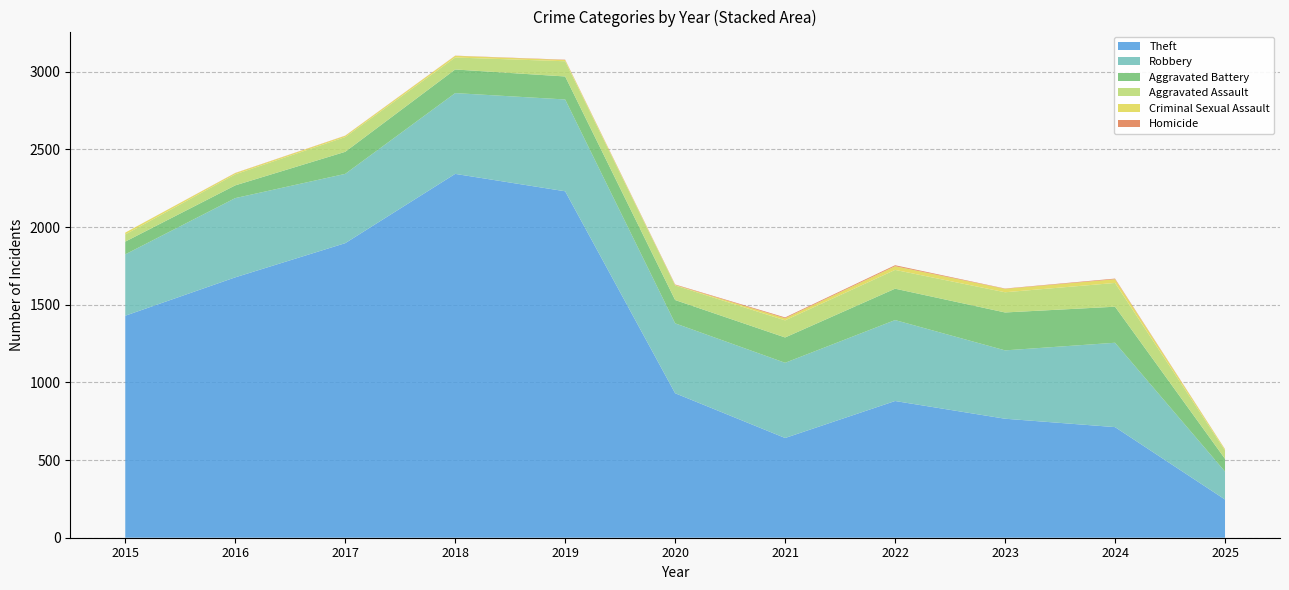

Reading left to right, extract all data points from this chart.

Theft: 2015=1429	2016=1676	2017=1896	2018=2342	2019=2230	2020=930	2021=642	2022=880	2023=766	2024=712	2025=246
Robbery: 2015=395	2016=510	2017=446	2018=520	2019=591	2020=450	2021=484	2022=521	2023=440	2024=543	2025=180
Aggravated Battery: 2015=82	2016=82	2017=142	2018=152	2019=148	2020=150	2021=163	2022=202	2023=244	2024=232	2025=82
Aggravated Assault: 2015=46	2016=71	2017=95	2018=77	2019=98	2020=94	2021=110	2022=121	2023=130	2024=153	2025=54
Criminal Sexual Assault: 2015=12	2016=8	2017=8	2018=11	2019=8	2020=3	2021=14	2022=24	2023=22	2024=24	2025=7
Homicide: 2015=0	2016=1	2017=1	2018=1	2019=2	2020=3	2021=5	2022=6	2023=2	2024=4	2025=1